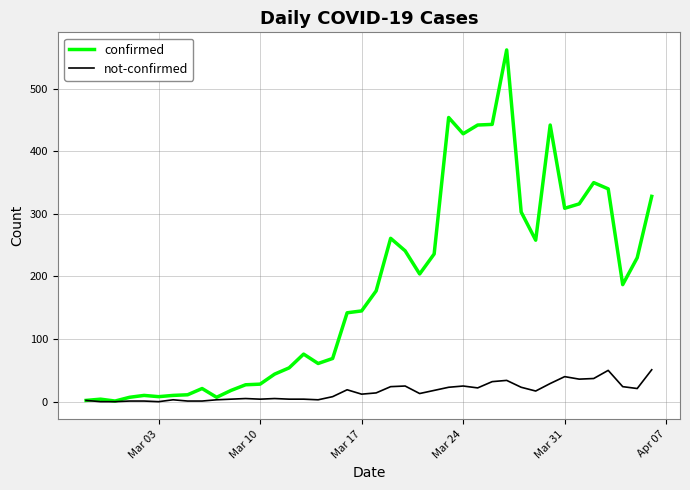

Rank the series by their average value, from lowest to highest.

not-confirmed, confirmed